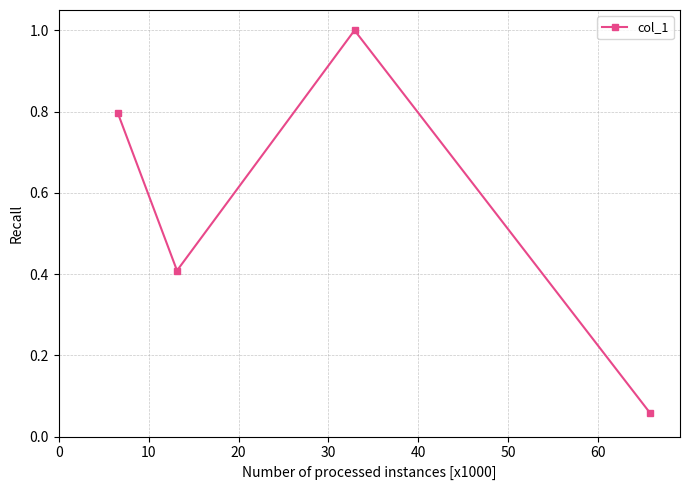

How many points are lower than both their immediate neighbors (excluding endpoints)?

1